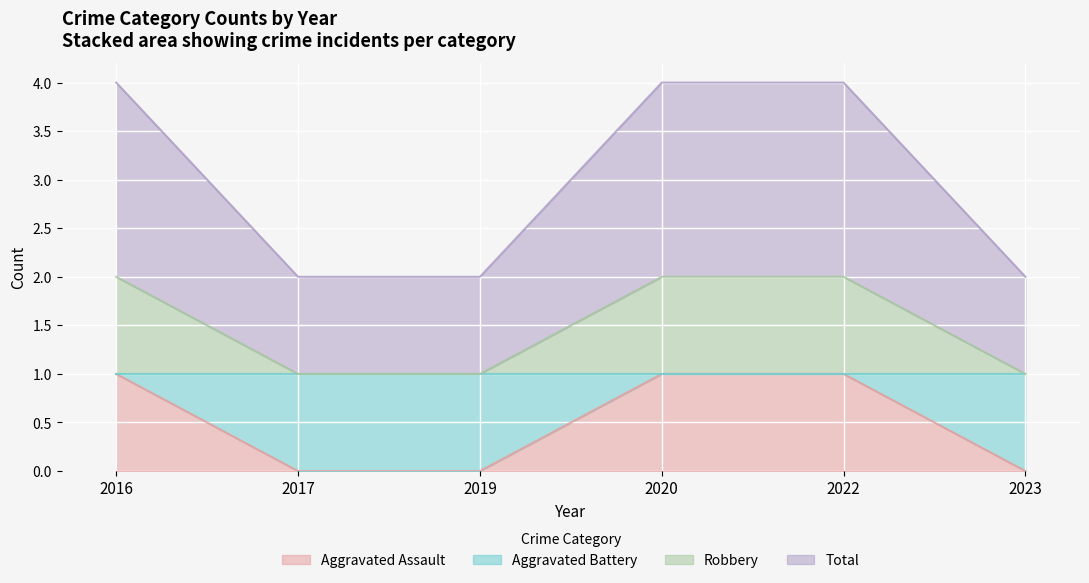

How many Aggravated Assault values are between 0 and 1?

6